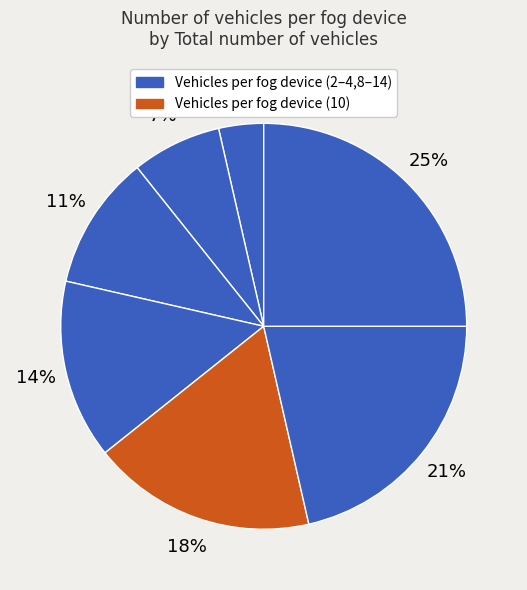

To the nearest percent, what is the difference between the largest and smallest slice percentages?

21%